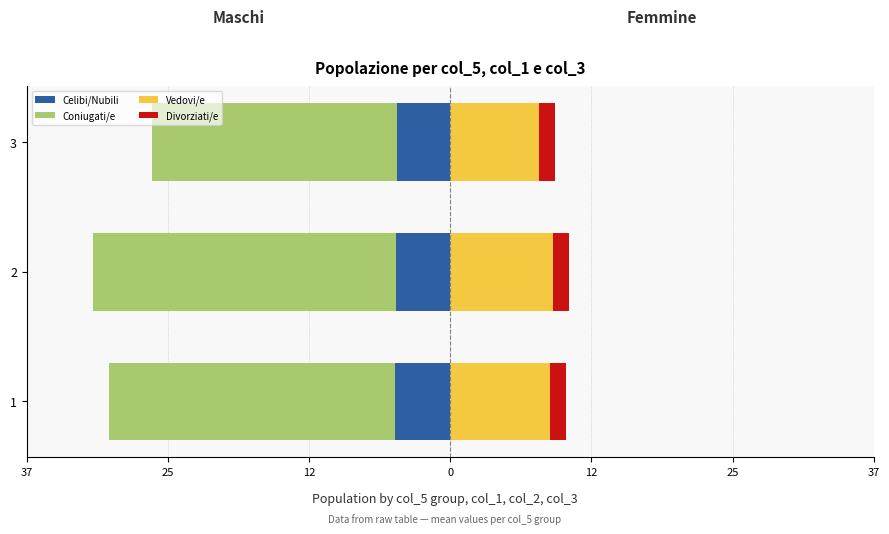

True or false: Coniugati/e has a value of -11.6 at 3.

False